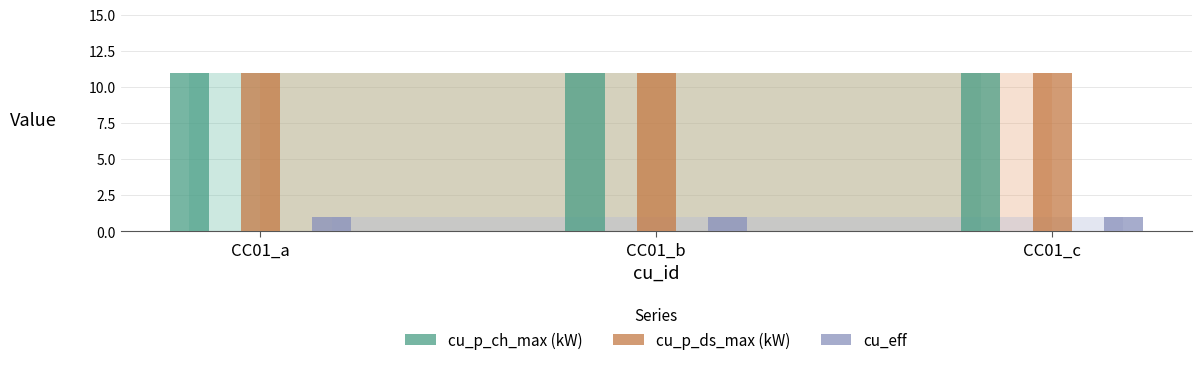

Which series changed the most between CC01_a and CC01_c?

cu_p_ch_max (kW)